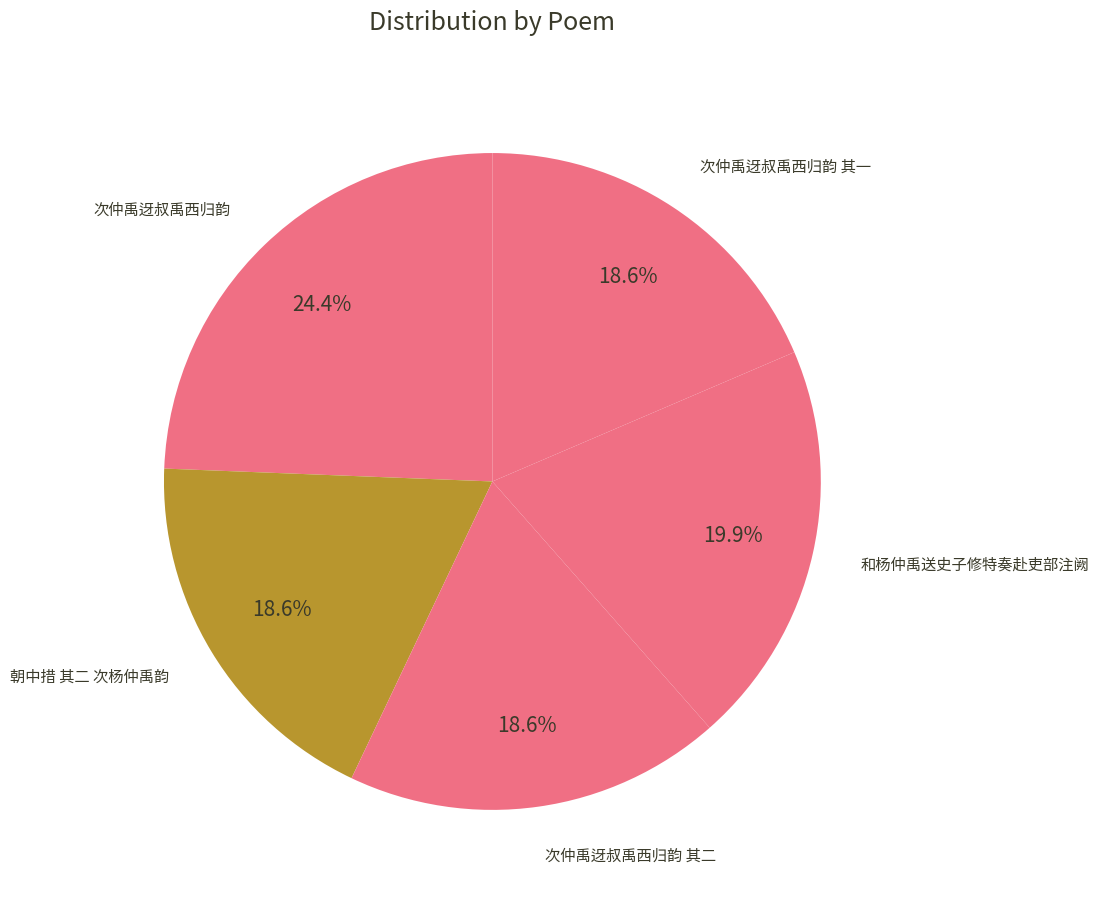

How many segments does this pie chart have?

5